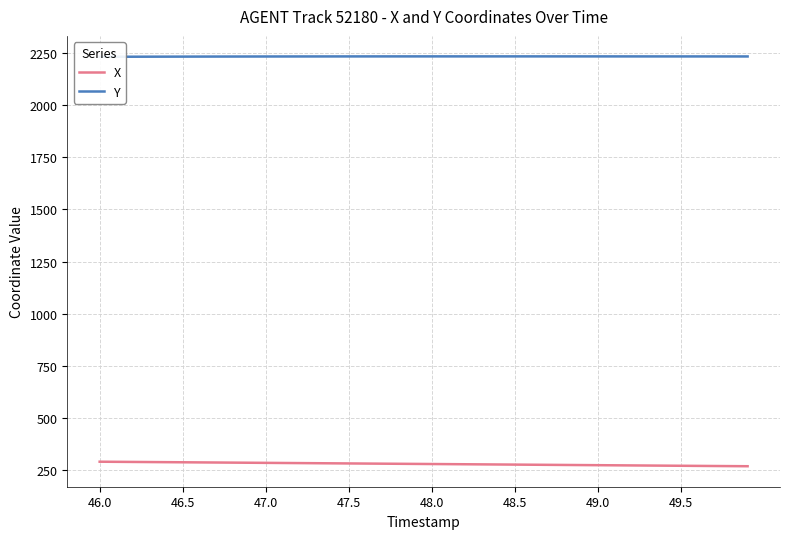

The Y series shows 723.4 at 17. True or false?

False